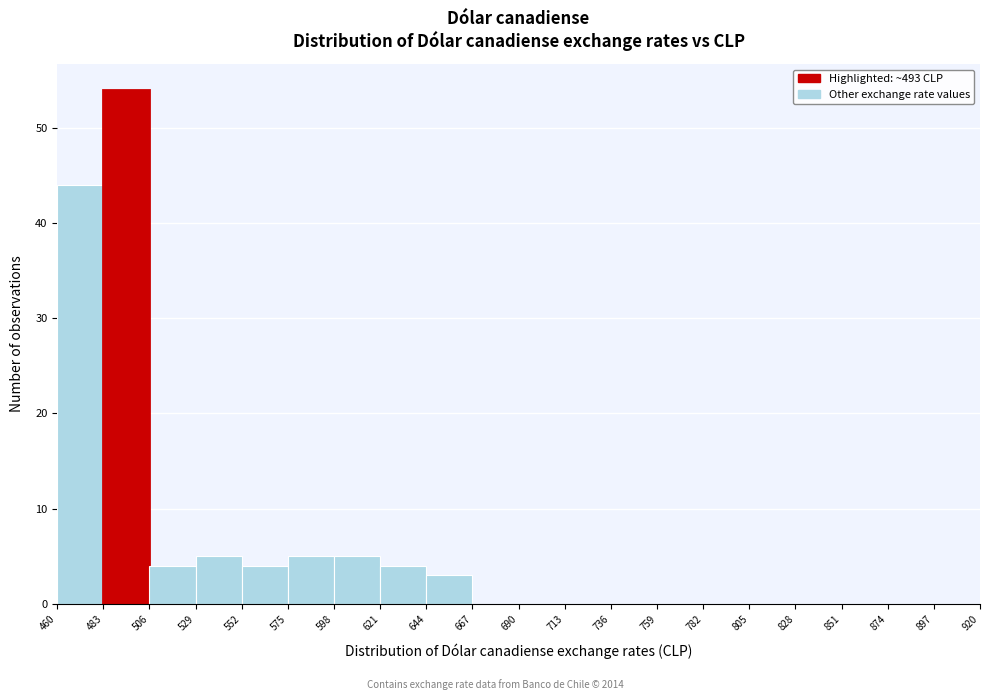

Reading left to right, transcribe this chart: for each bar, give the range it covers on the x-axis and its height. The values are not printed on the chart, so give them approximately, as read against the axis.

460 to 483: 44
483 to 506: 54
506 to 529: 4
529 to 552: 5
552 to 575: 4
575 to 598: 5
598 to 621: 5
621 to 644: 4
644 to 667: 3
667 to 690: 0
690 to 713: 0
713 to 736: 0
736 to 759: 0
759 to 782: 0
782 to 805: 0
805 to 828: 0
828 to 851: 0
851 to 874: 0
874 to 897: 0
897 to 920: 0